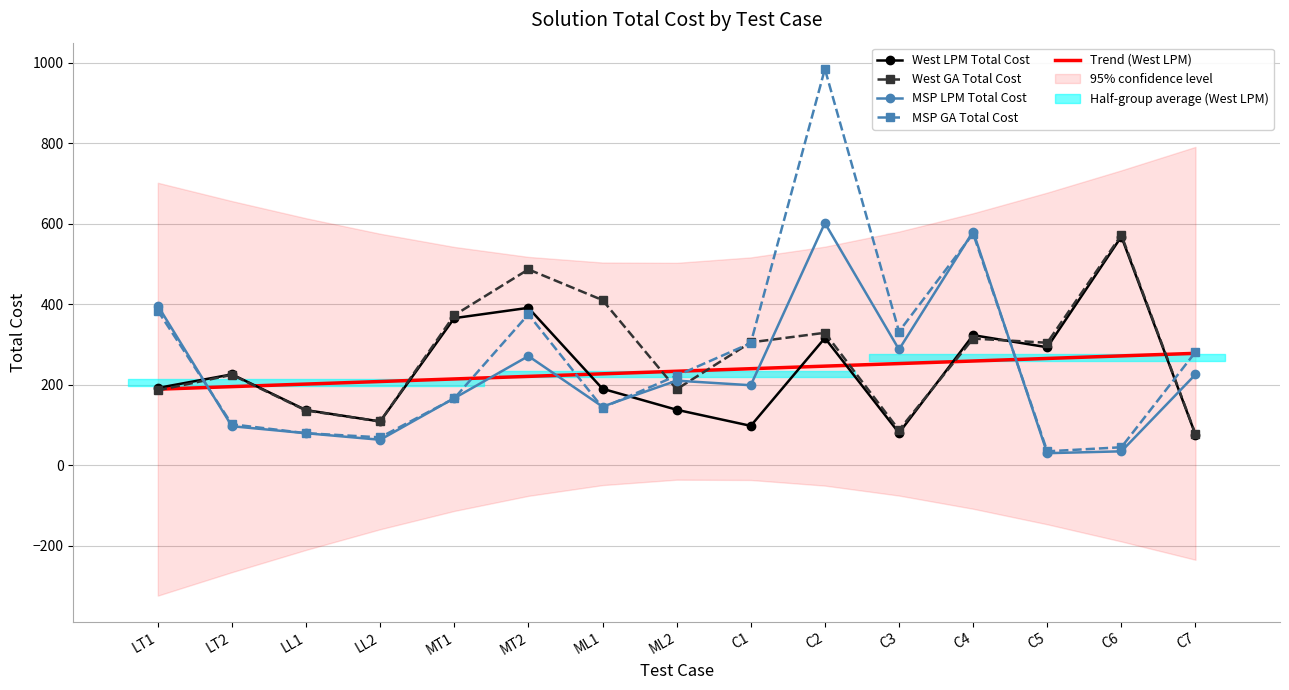

Between LL2 and C4, which is larger?

C4